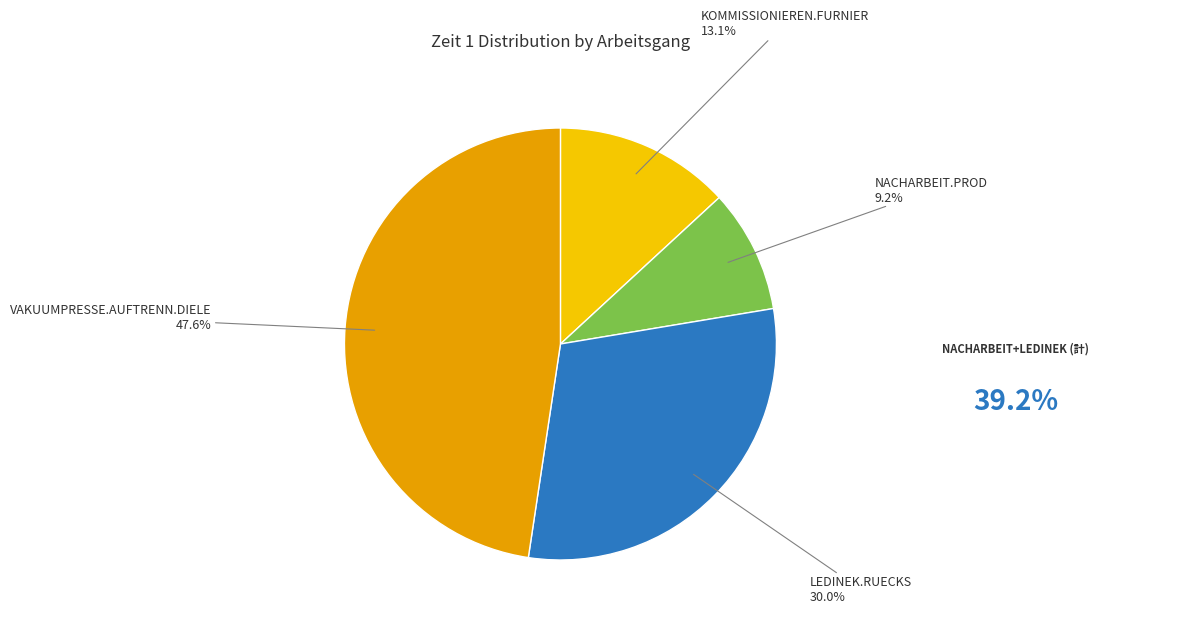

What is the ratio of the value at VAKUUMPRESSE.AUFTRENN.DIELE to the value at KOMMISSIONIEREN.FURNIER?

3.6